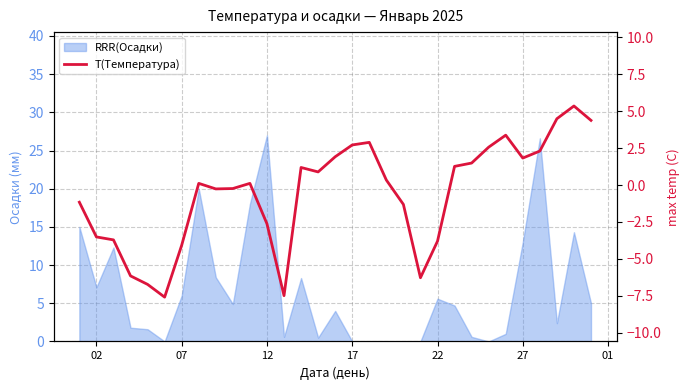

The chart shows a value of 1.9 at 29. True or false?

False